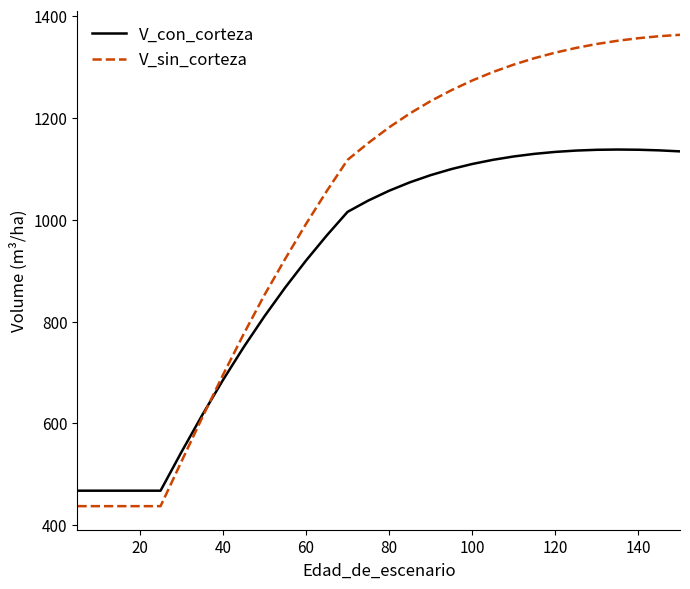

What is the maximum value for V_con_corteza?

1137.8